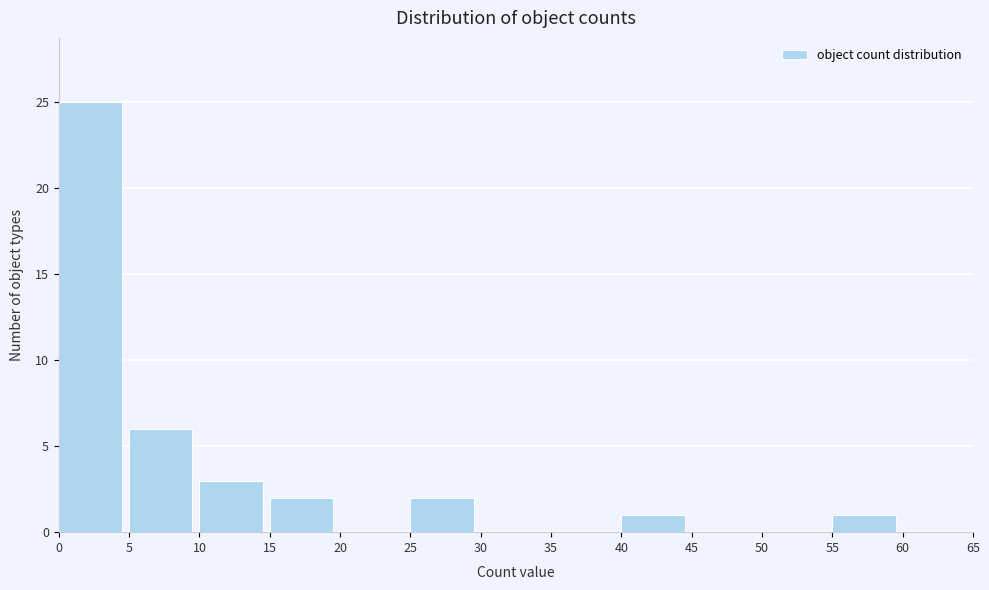

Over which range of the x-axis is the bar tallest?

0 to 5